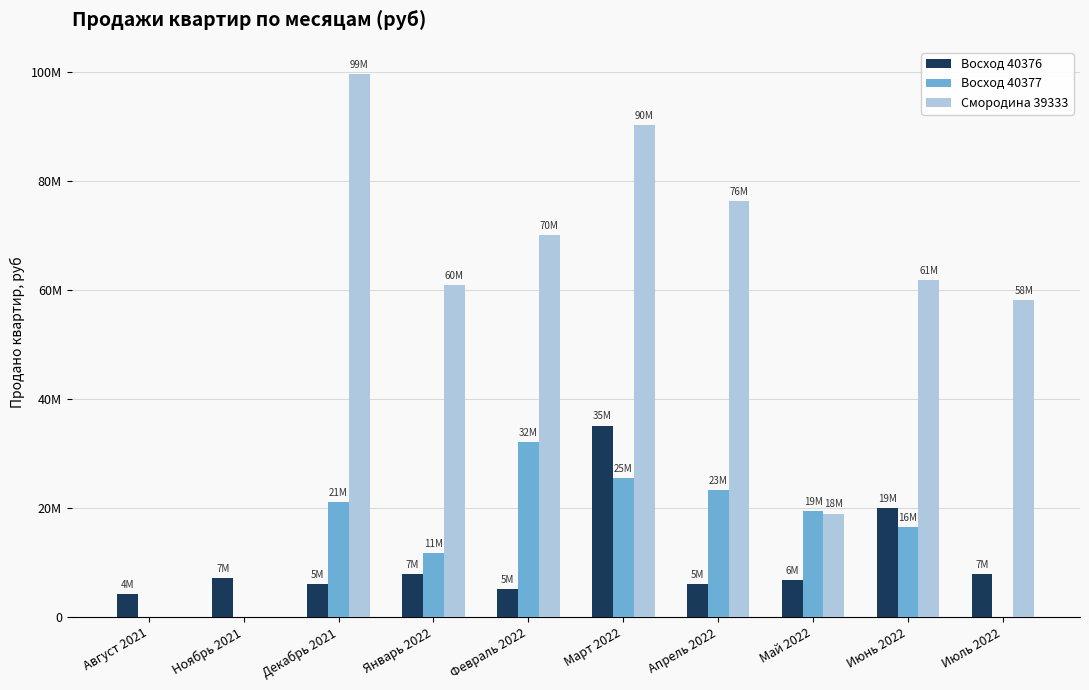

What are all the series names shown in the legend?

Восход 40376, Восход 40377, Смородина 39333